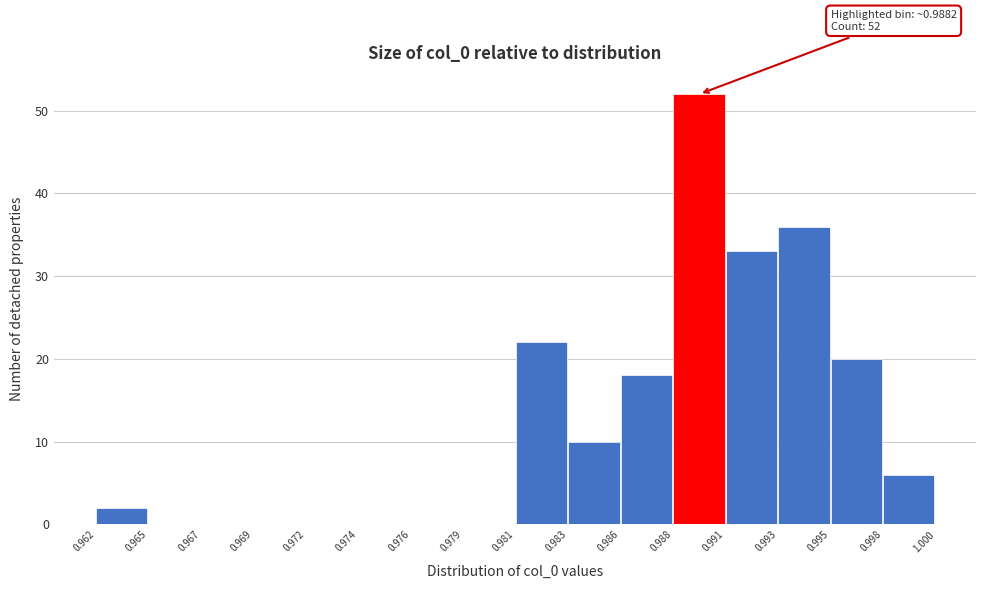

Reading left to right, what are all the values shown in this chart?

0.962=2	0.965=0	0.967=0	0.969=0	0.972=0	0.974=0	0.976=0	0.979=0	0.981=22	0.983=10	0.986=18	0.988=52	0.991=33	0.993=36	0.995=20	0.998=6